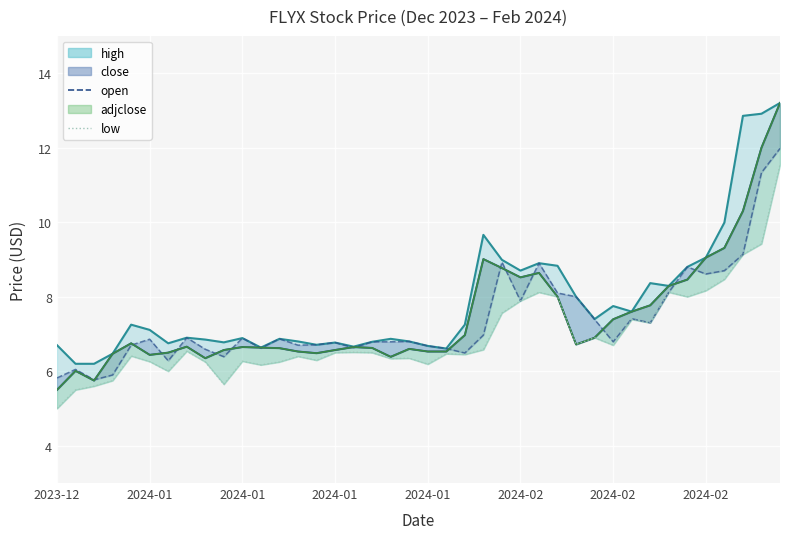

What is the label of the 18th point from the right?

22